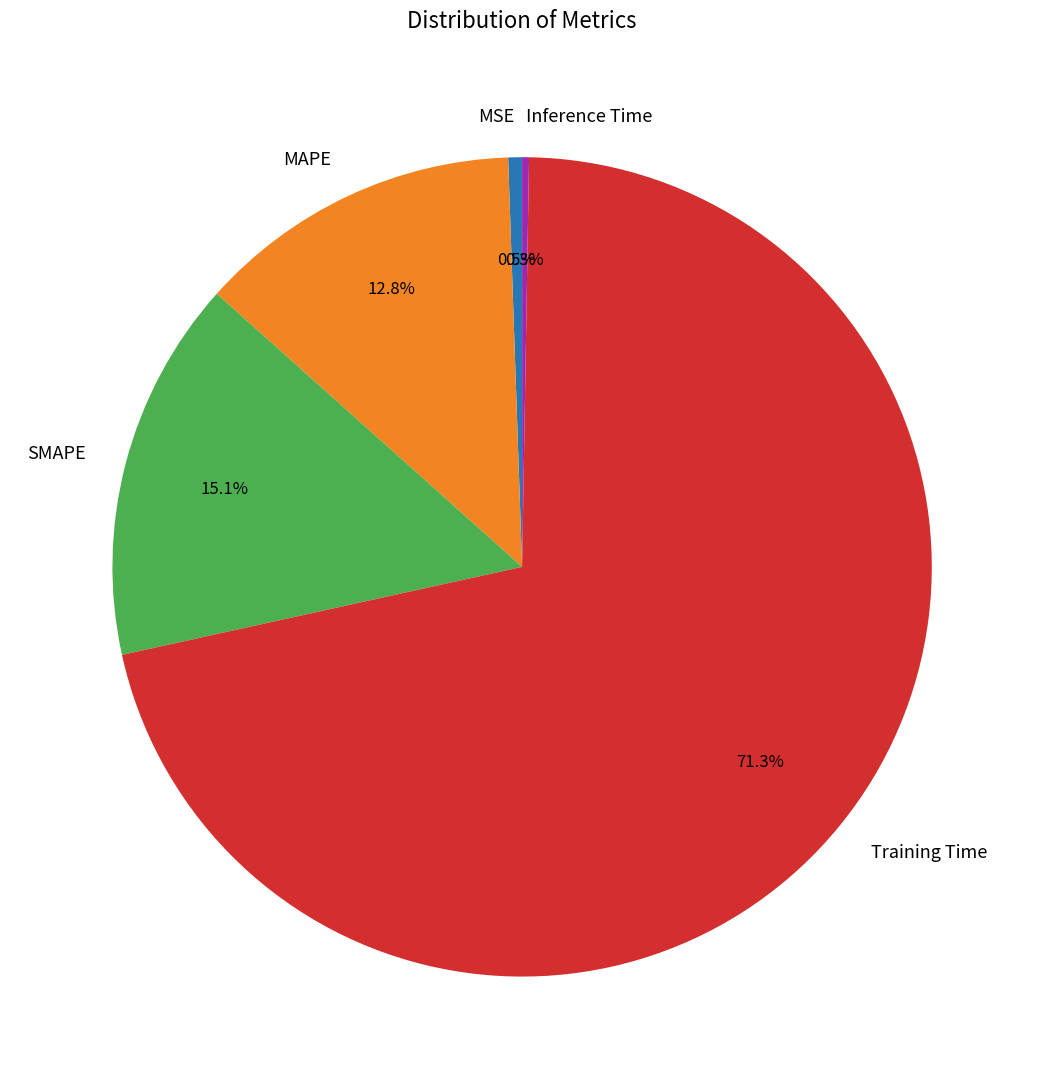

Which category accounts for the majority?

Training Time